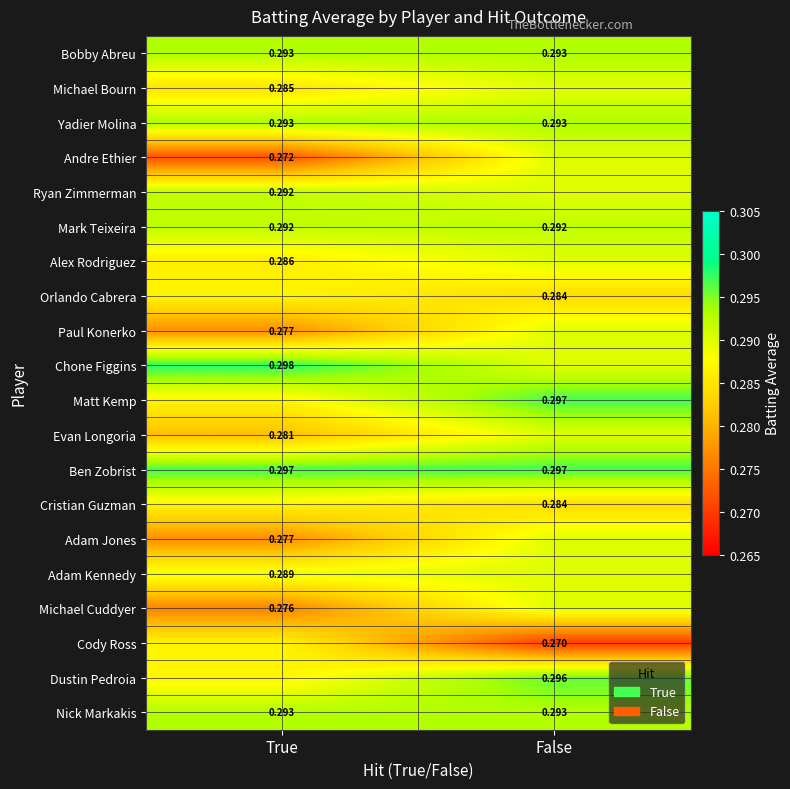

Which label corresponds to the smallest value in the chart?

False